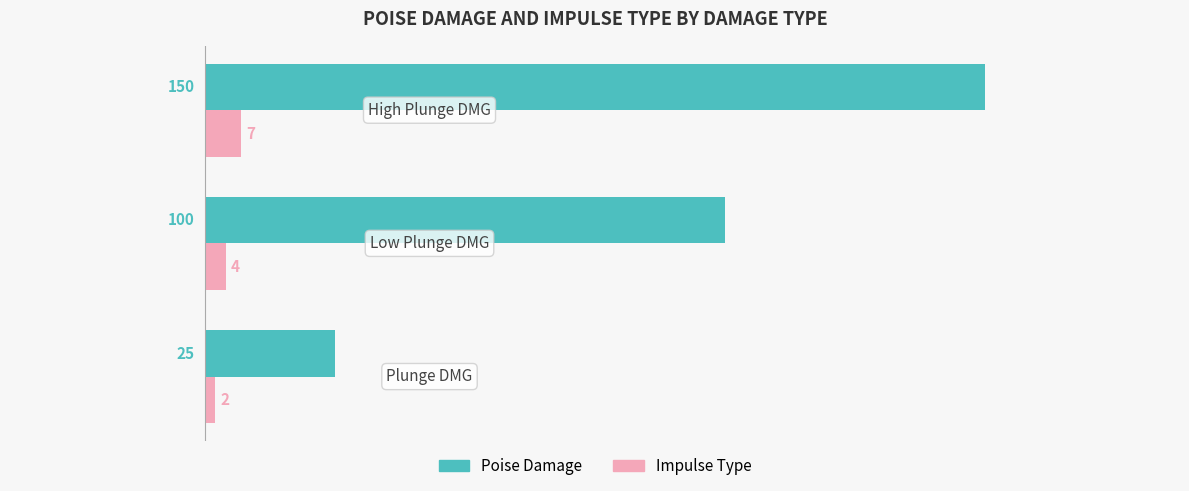

Rank the series by their average value, from lowest to highest.

Impulse Type, Poise Damage